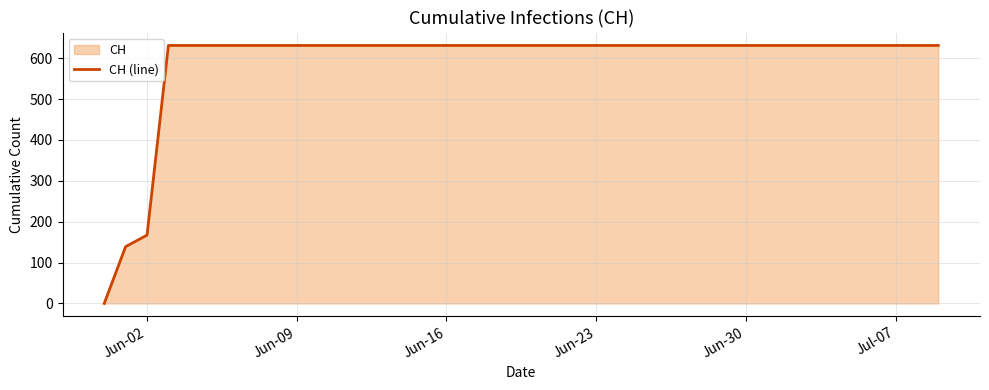

True or false: the data has more than 2 interior local peaks.

False